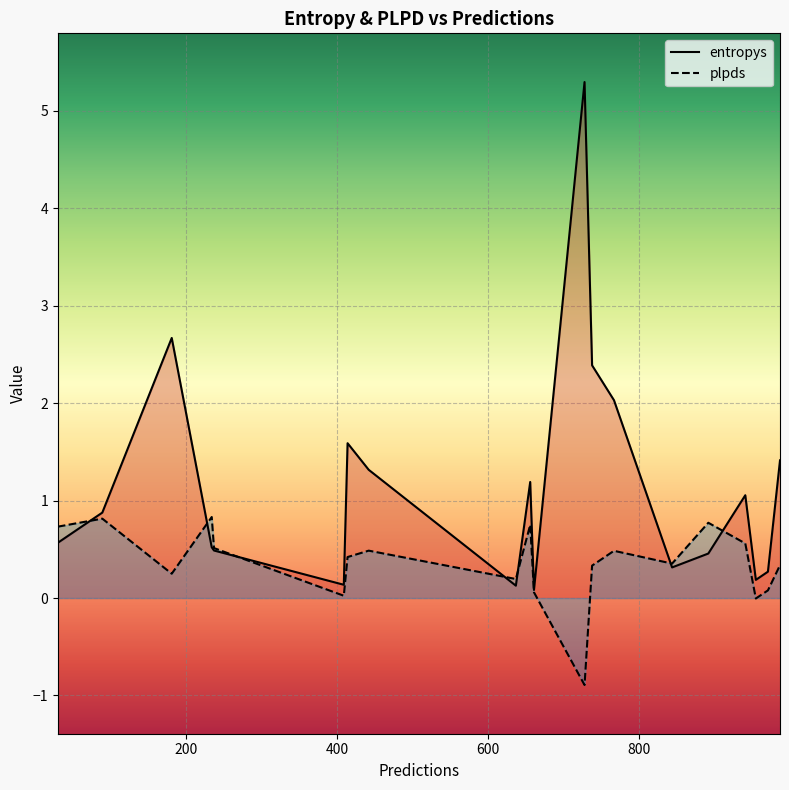

Which series has the widest spread of values?

entropys